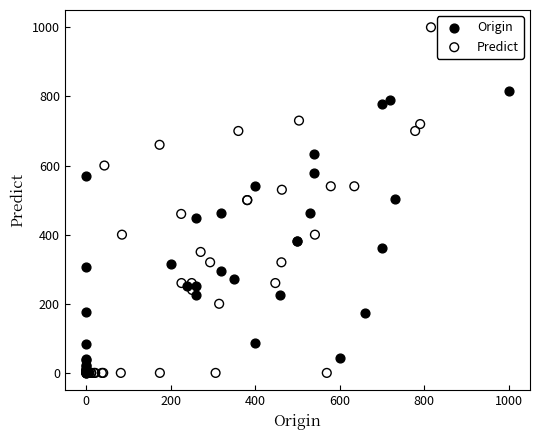

Which series has the largest Y range (max minus min)?

Predict